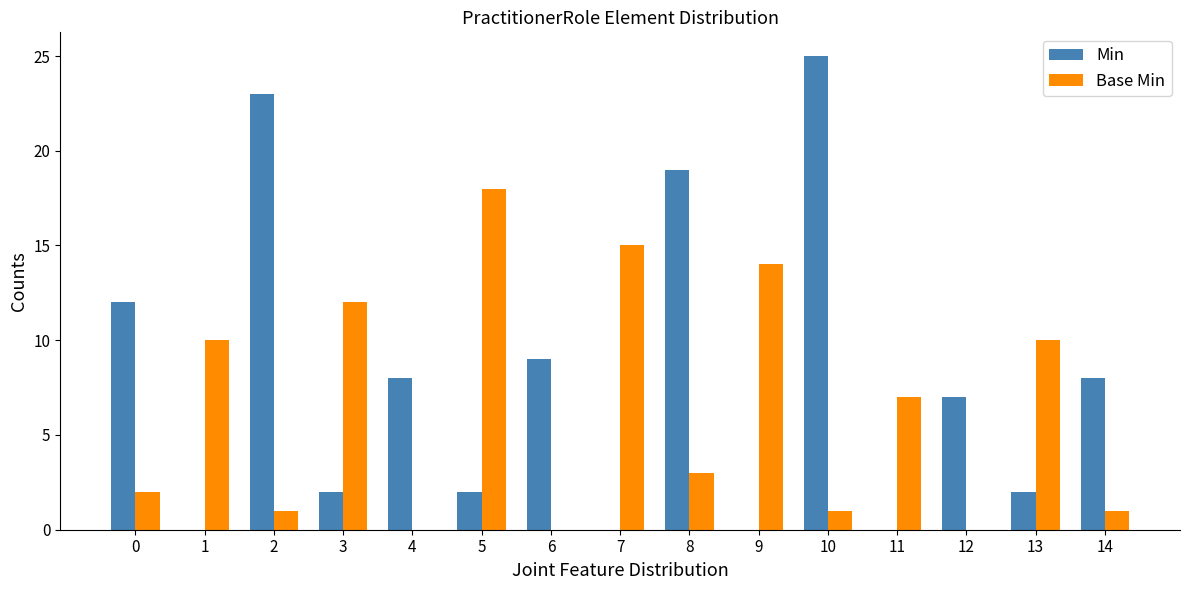

Reading right to left, extract all data points from this chart.

Min: 14=8	13=2	12=7	11=0	10=25	9=0	8=19	7=0	6=9	5=2	4=8	3=2	2=23	1=0	0=12
Base Min: 14=1	13=10	12=0	11=7	10=1	9=14	8=3	7=15	6=0	5=18	4=0	3=12	2=1	1=10	0=2